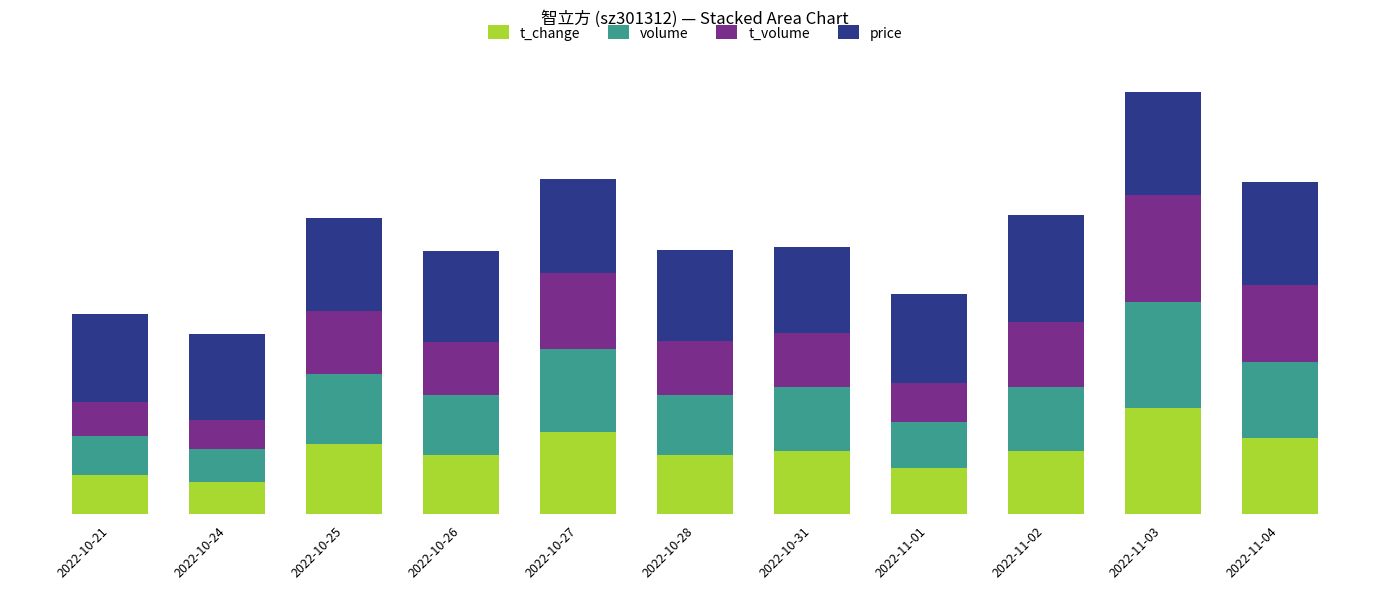

What are all the series names shown in the legend?

t_change, volume, t_volume, price